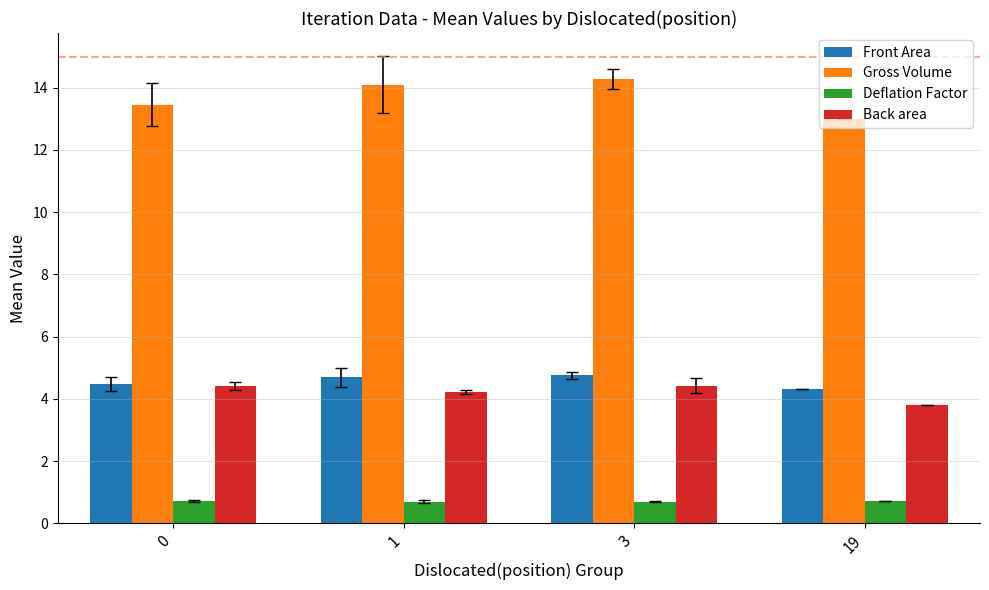

The value of Front Area at 1 is 6.5. True or false?

False